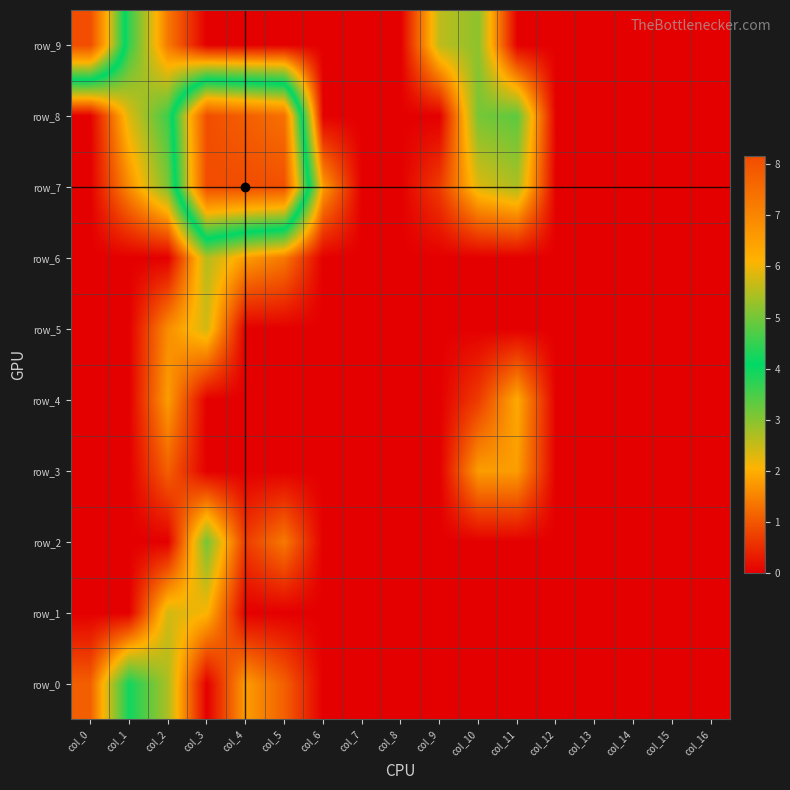

How many data points in row_8 are above 0?

7